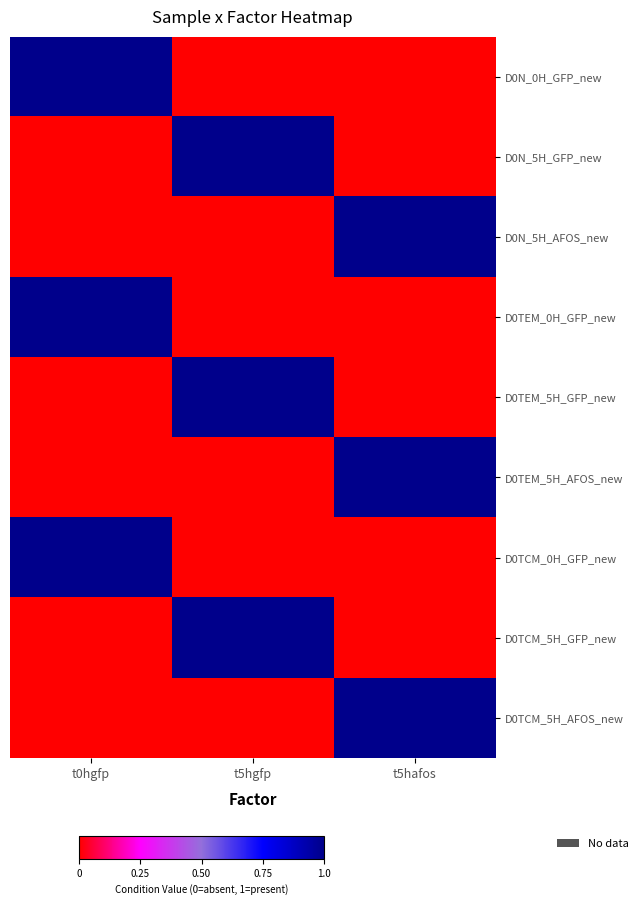

Which category has the highest value across all series?

t0hgfp